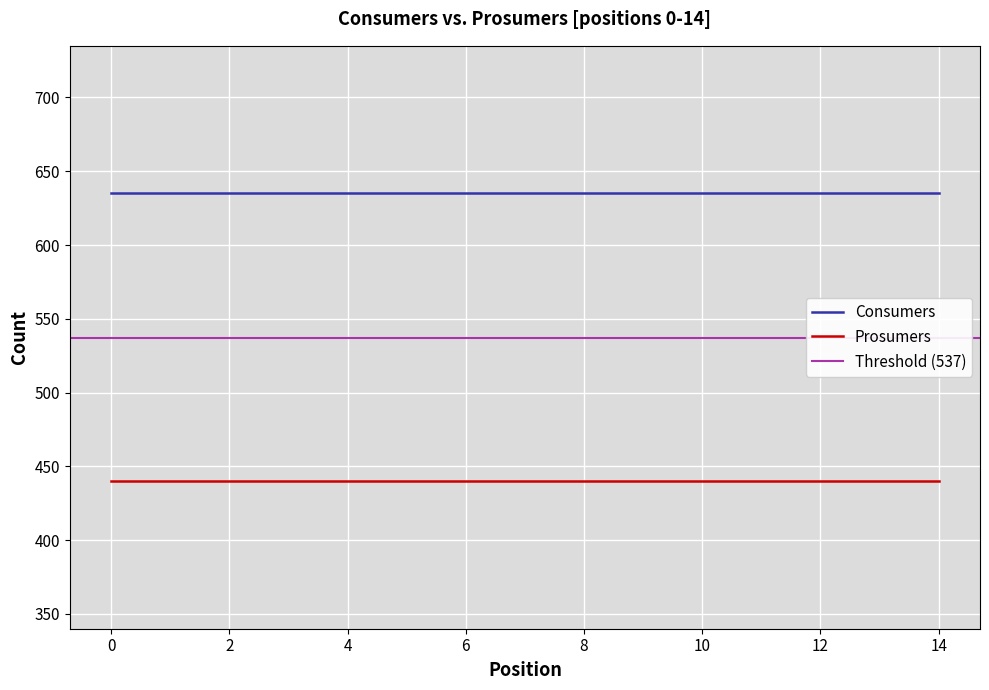

The Consumers series shows 325 at 9. True or false?

False